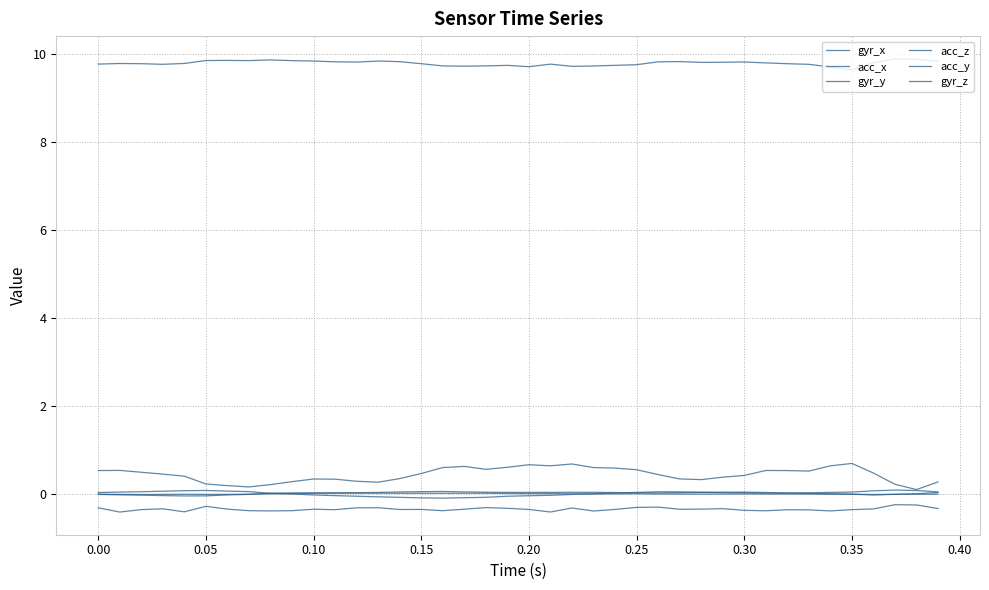

How many lines are shown in the chart?

6